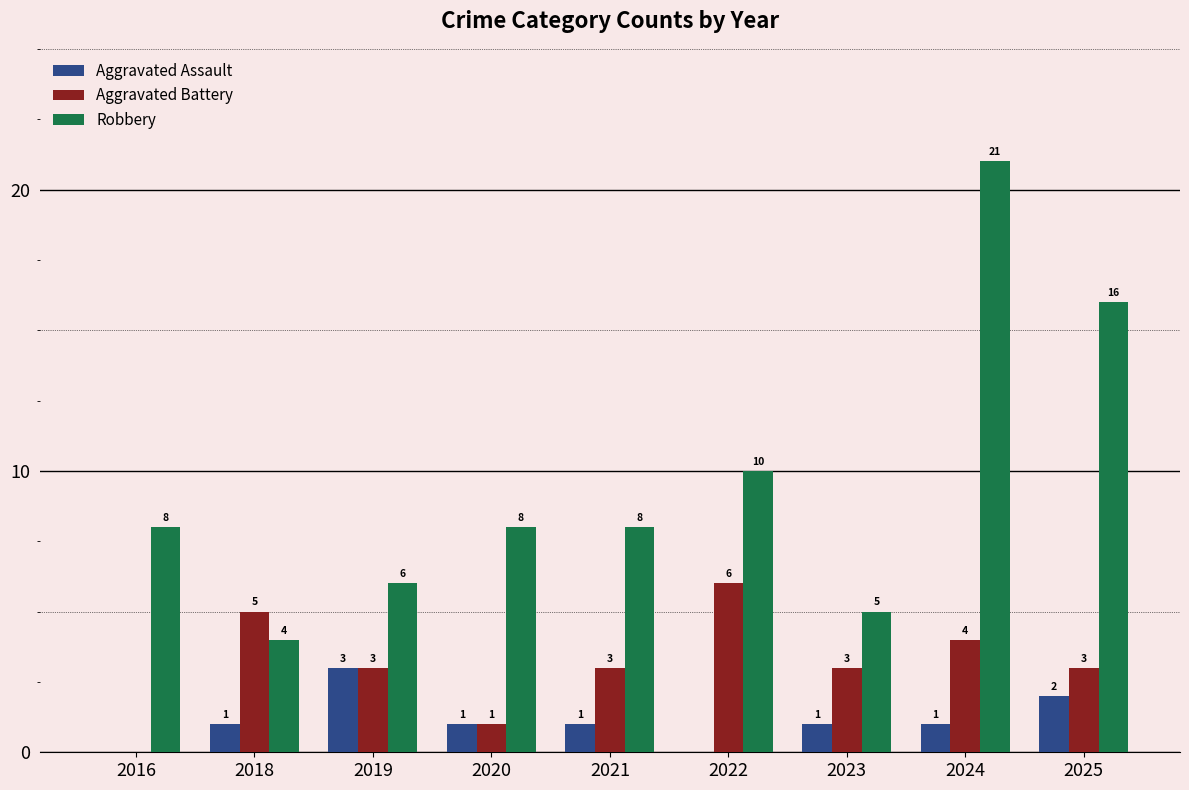

What is the approximate value of Aggravated Battery at 2023?

3